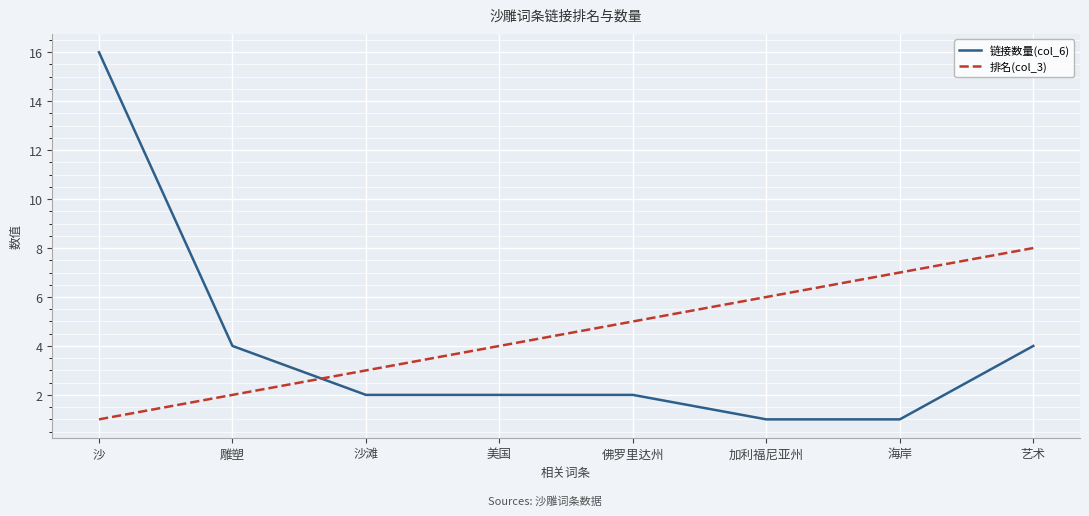

Reading right to left, extract all data points from this chart.

链接数量(col_6): 艺术=4	海岸=1	加利福尼亚州=1	佛罗里达州=2	美国=2	沙滩=2	雕塑=4	沙=16
排名(col_3): 艺术=8	海岸=7	加利福尼亚州=6	佛罗里达州=5	美国=4	沙滩=3	雕塑=2	沙=1